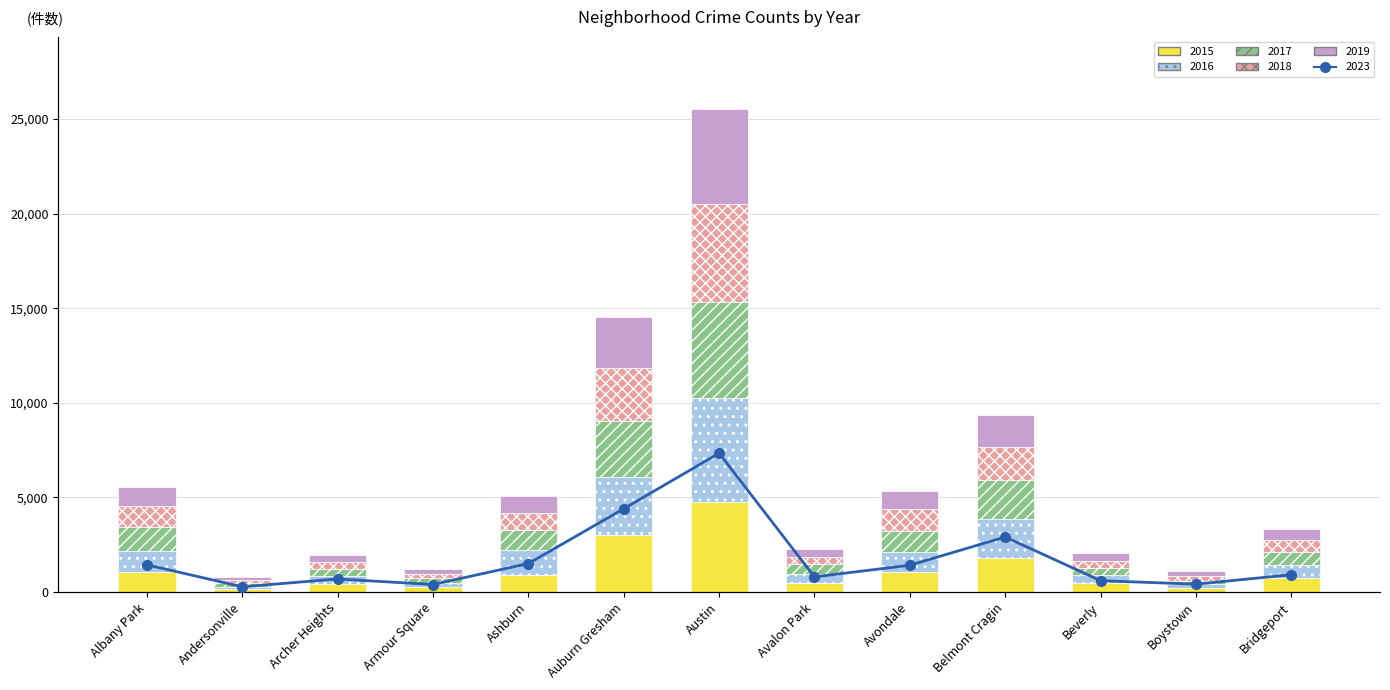

Is the value of 2023 at Archer Heights greater than the value of 2016 at Andersonville?

Yes